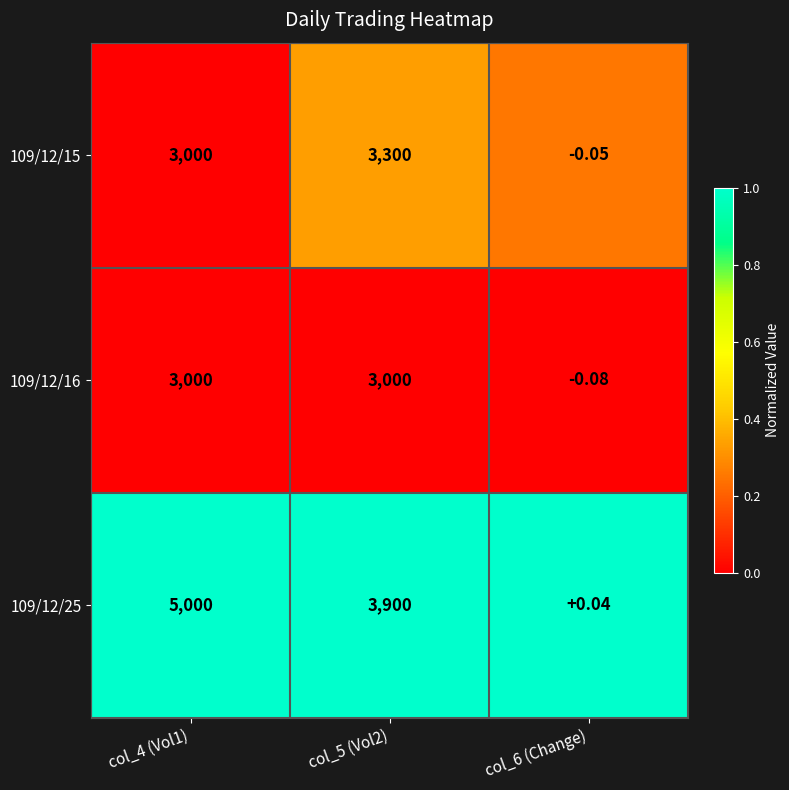

Is the value of 109/12/16 at col_5 (Vol2) greater than the value of 109/12/15 at col_6 (Change)?

Yes